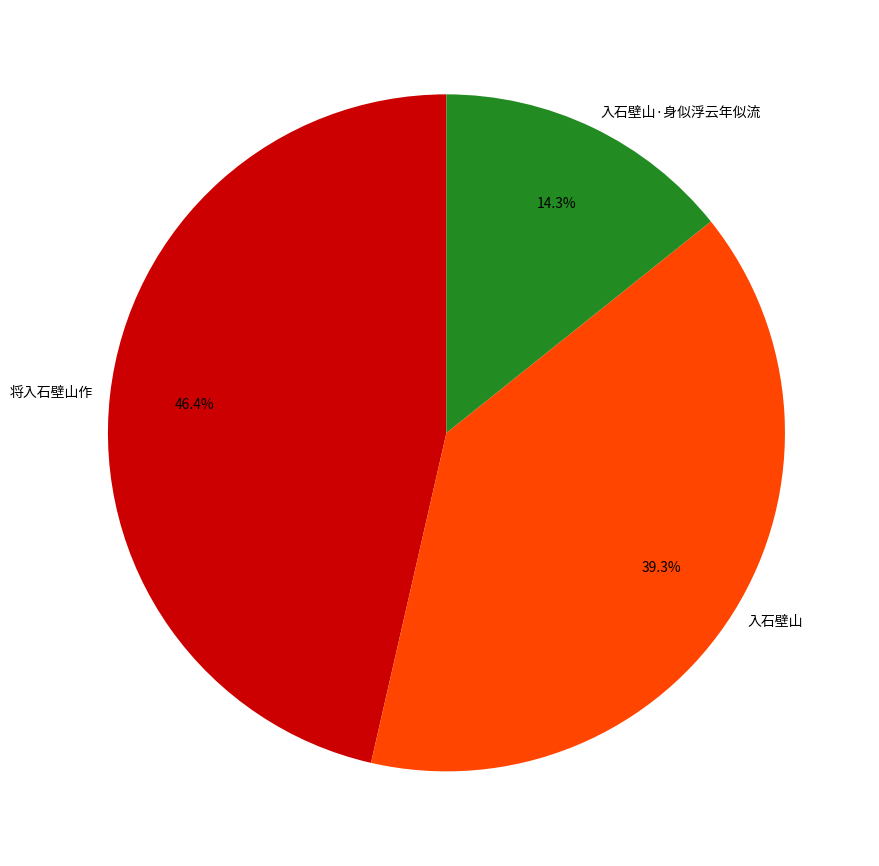

Is it true that 将入石壁山作 is 27% of the pie?

False